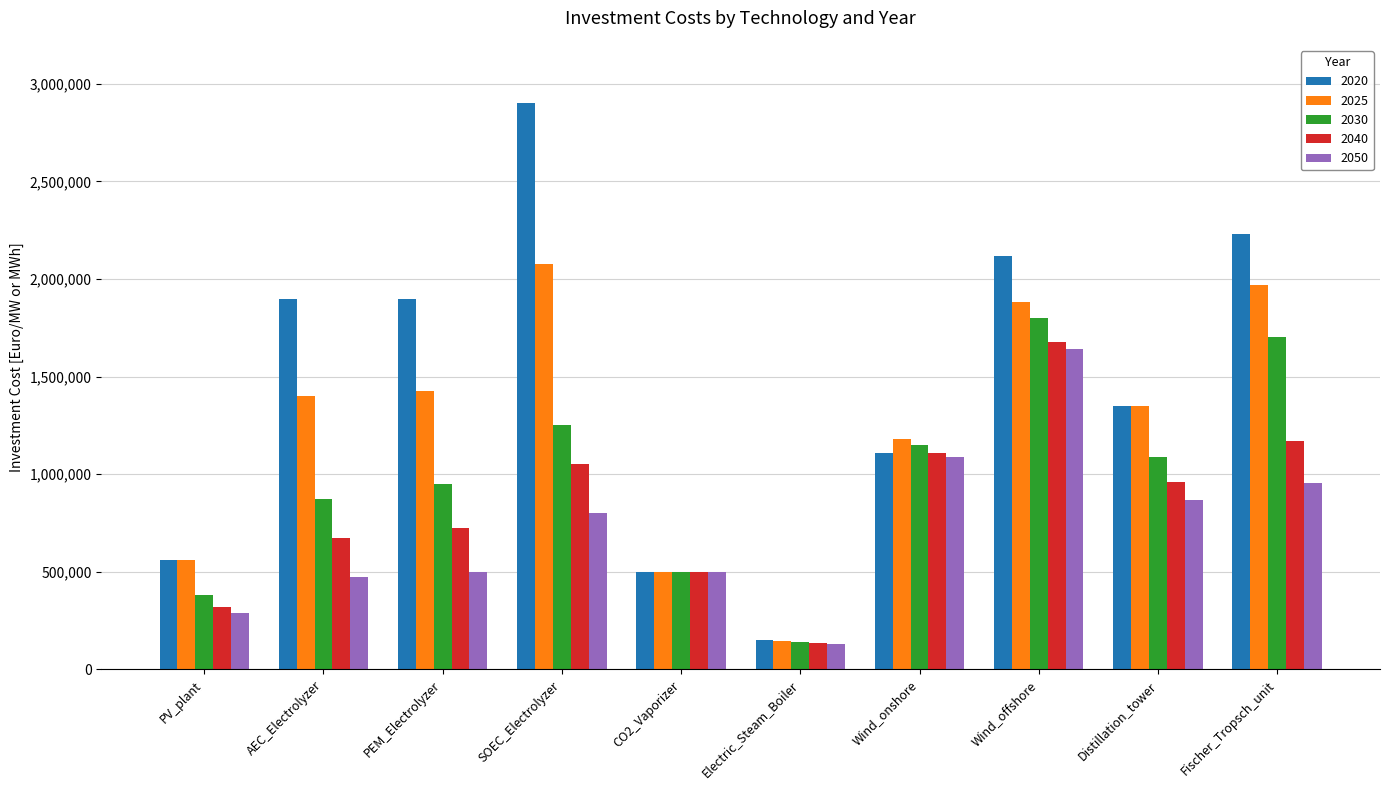

What is the difference between the maximum and minimum values in the 2025 series?

1930000